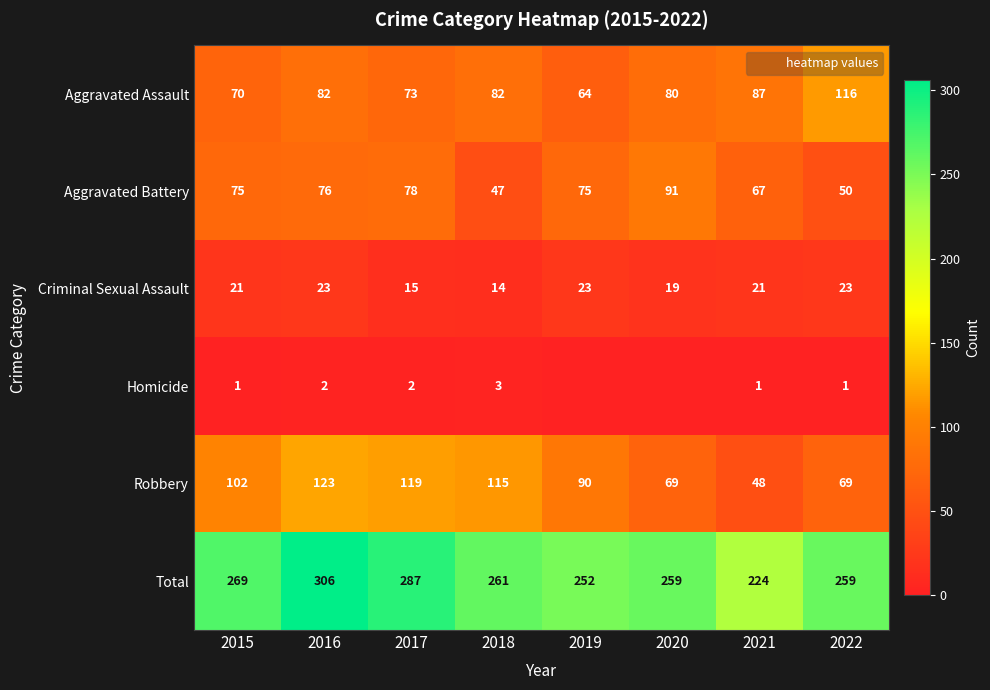

Count the Criminal Sexual Assault values in the range 19 to 23.

6